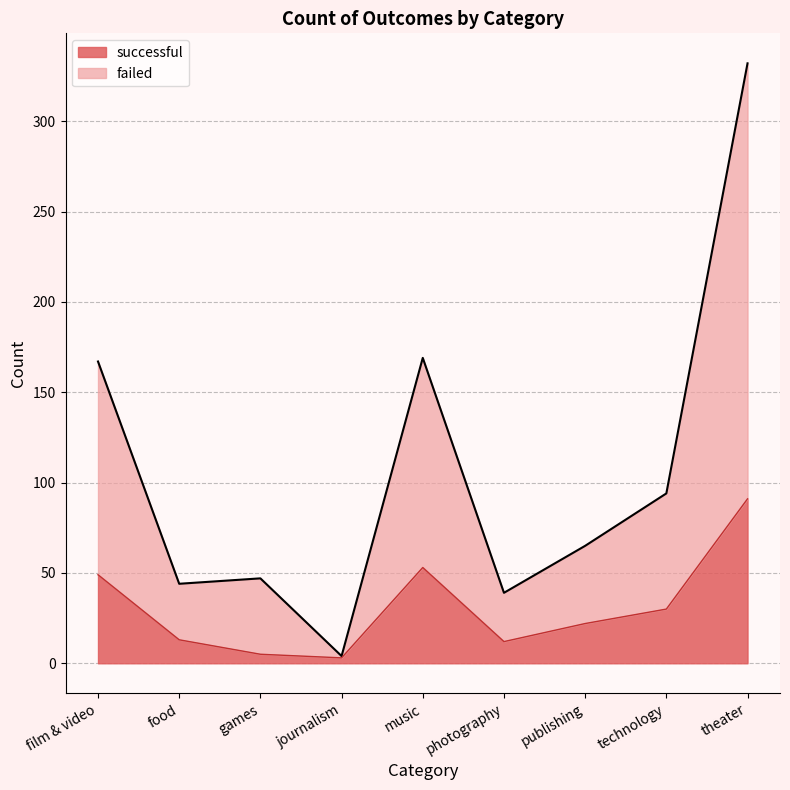

What is the minimum value shown in the chart?

3